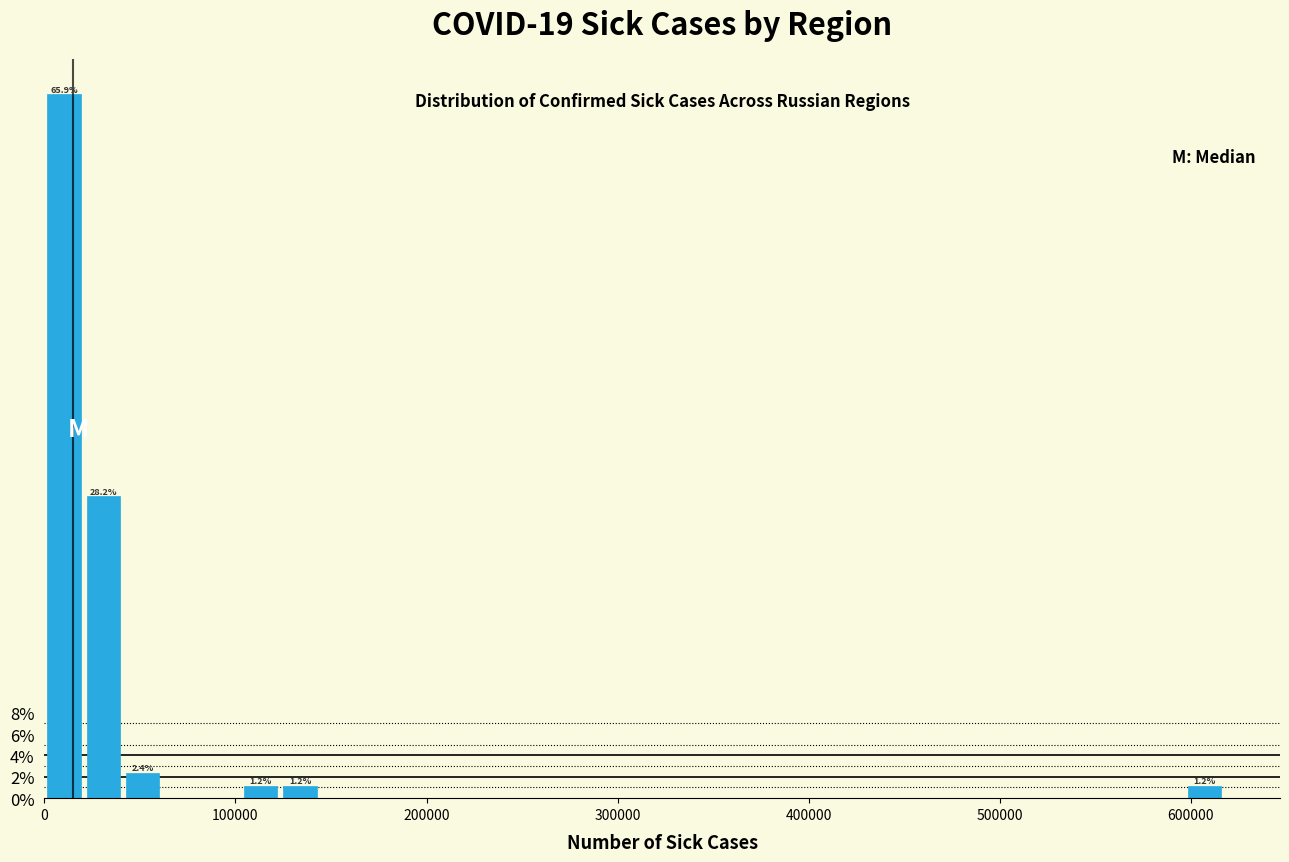

Read against the x-axis, roughly where is the centre of the tallest bar?

10000